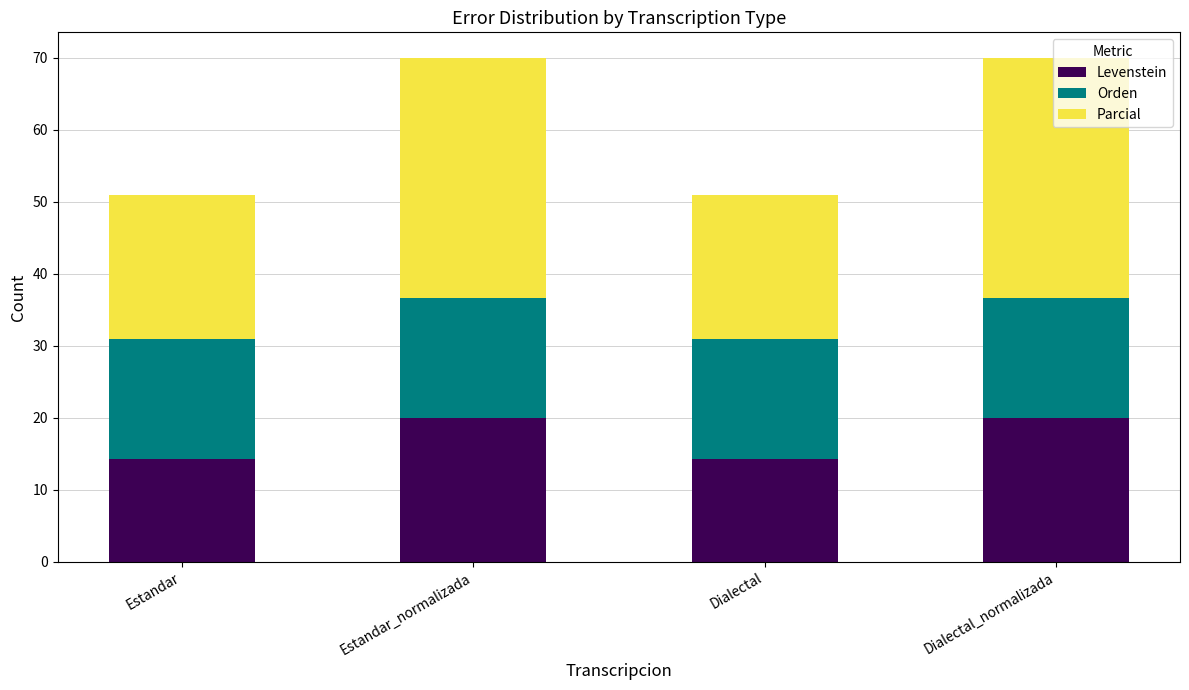

What is the sum of all Levenstein values?

68.6